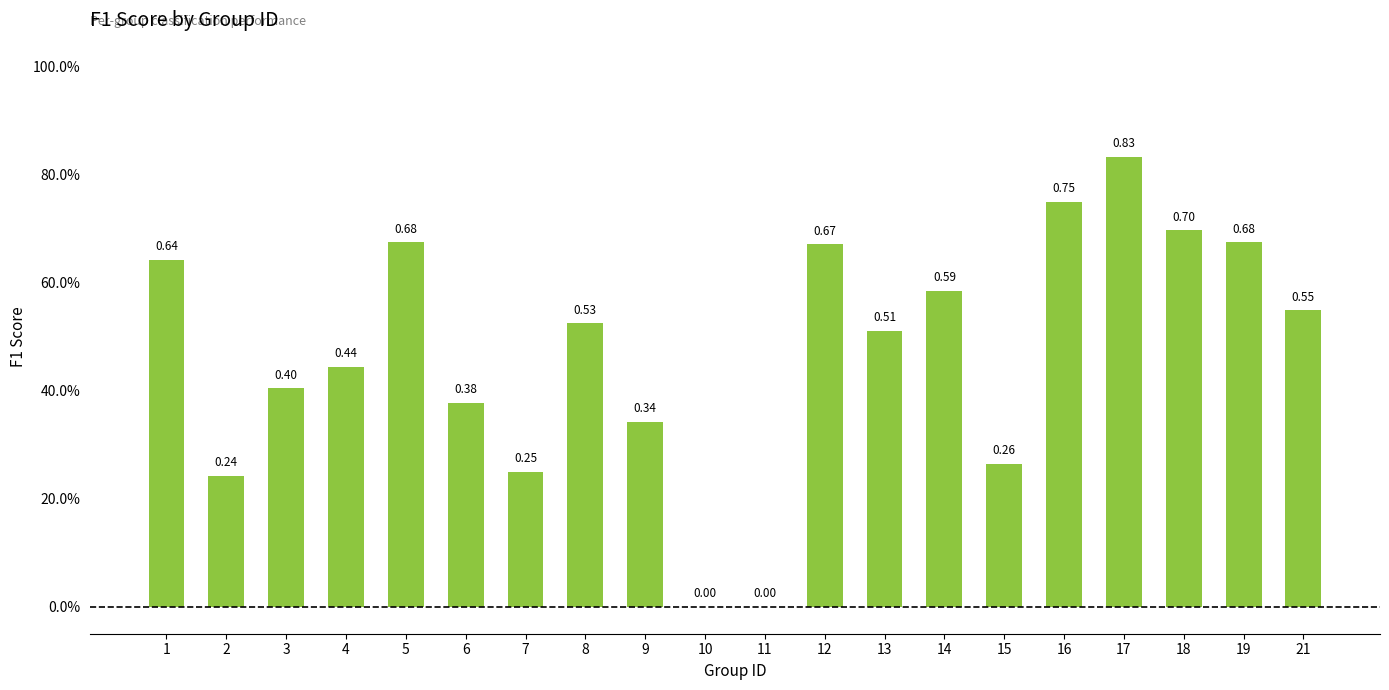

Are the bars horizontal?

No